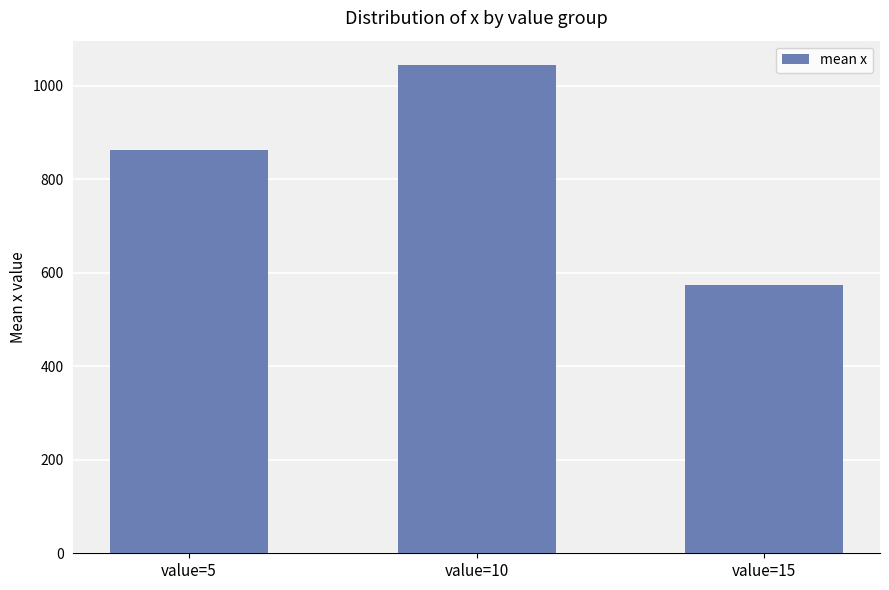

Where is the data nearest to the value 809?

value=5